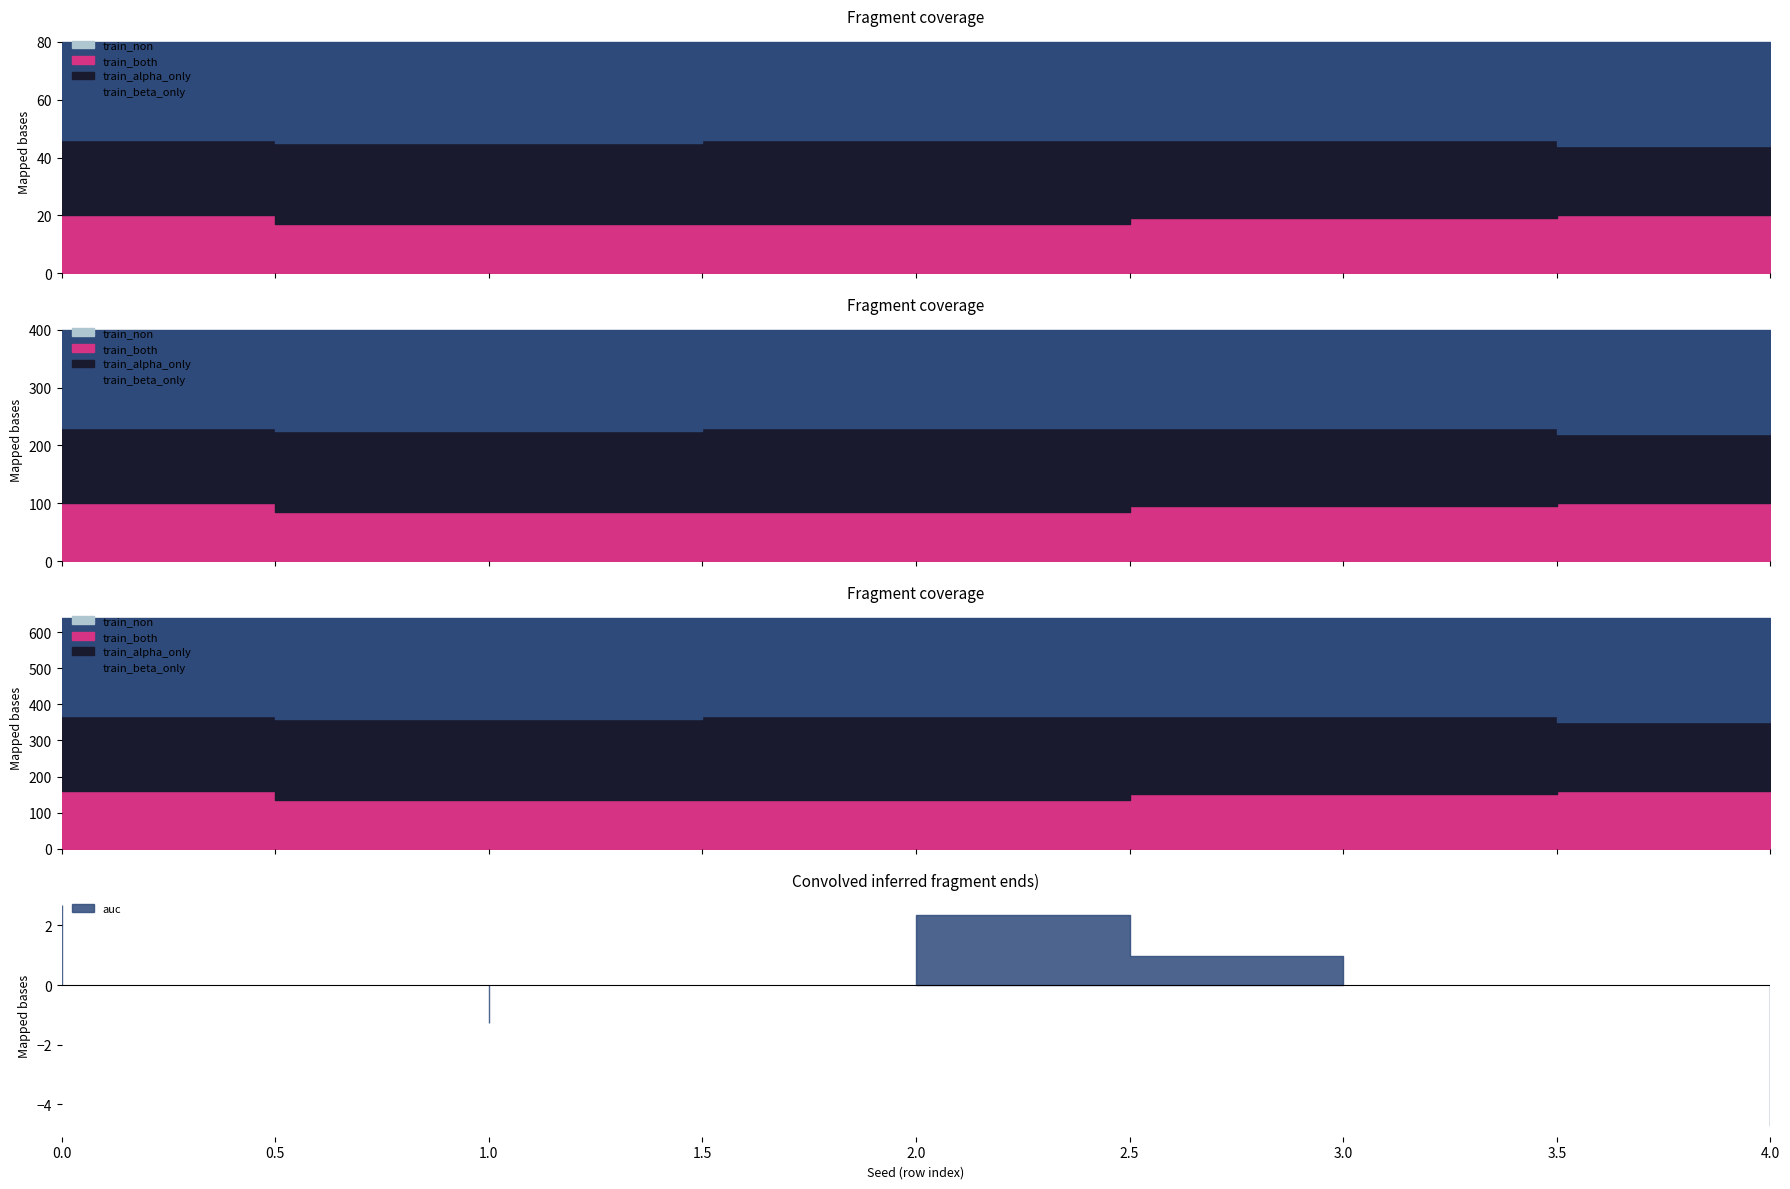

Where is auc nearest to the value 0?

4